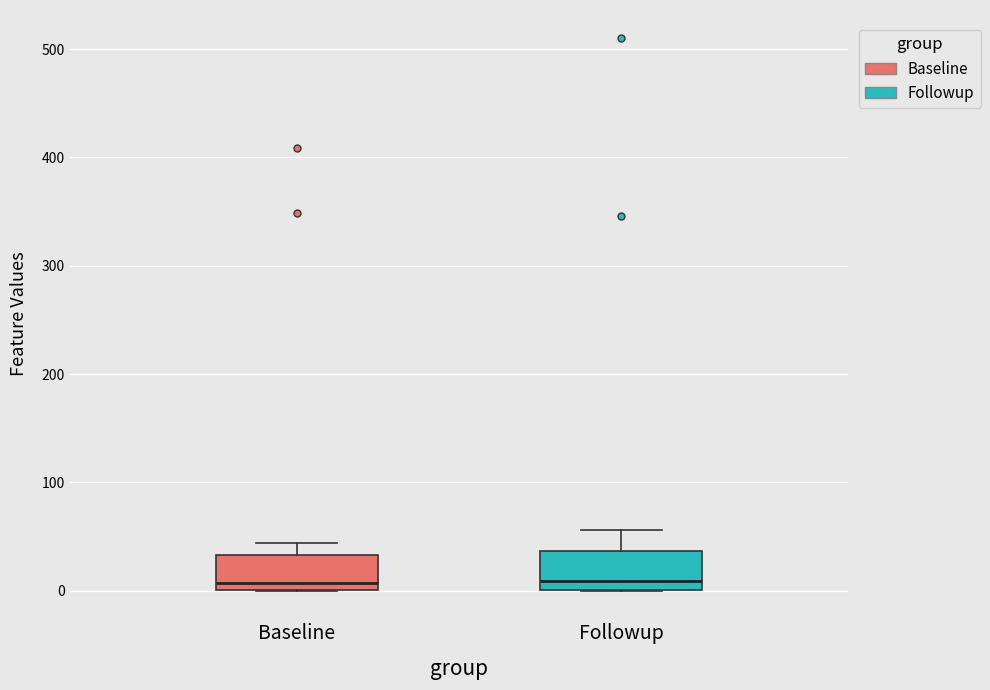

Reading left to right, transcribe this box plot: for each box, give where its median line is, the range the box spans, and where its two whiskers end, as read against the y-axis. The values are not printed on the chart, so give them approximately, as read against the axis.

Baseline: median 10, box 0 to 30, whiskers 0 to 40
Followup: median 10, box 0 to 40, whiskers 0 to 60